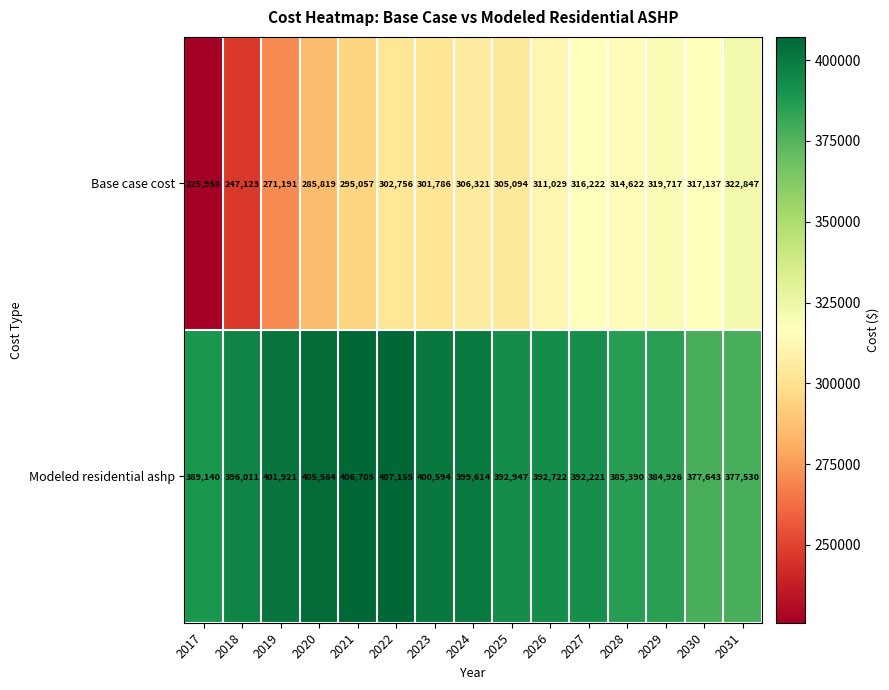

Reading left to right, transcribe all the data shown in this chart.

Base case cost: 225958	247123	271191	285819	295057	302756	301786	306321	305094	311029	316222	314622	319717	317137	322847
Modeled residential ashp: 389140	396011	401921	405584	406705	407155	400594	399614	392947	392722	392221	385390	384926	377643	377530